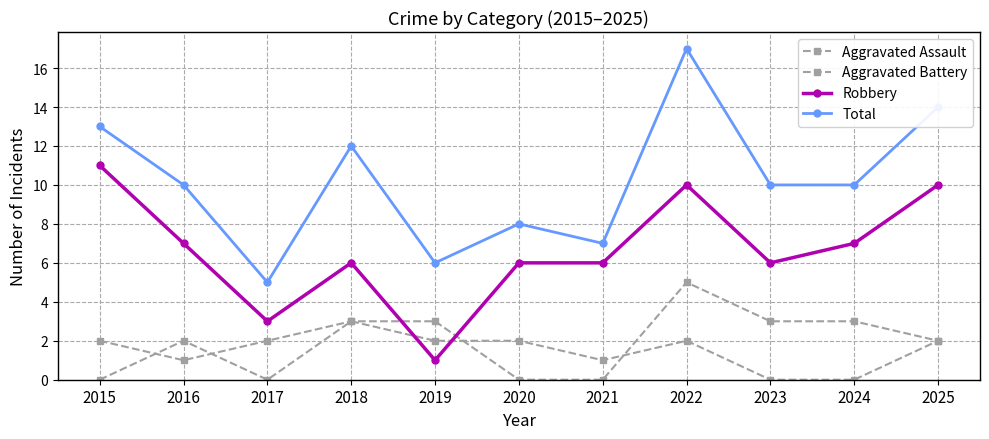

What is the greatest value displayed?

17